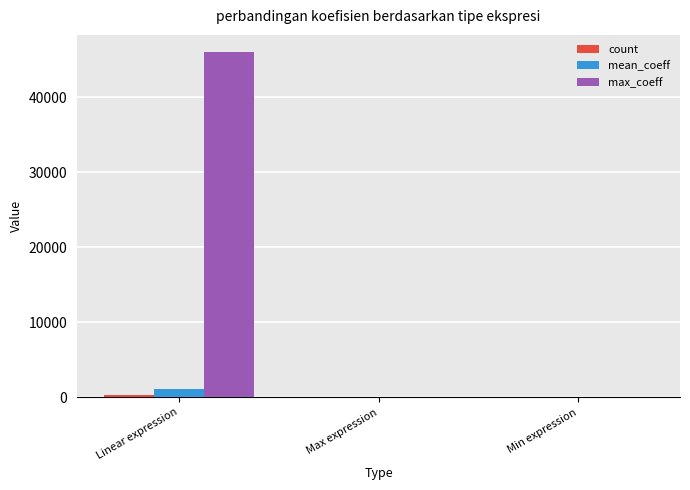

Between Linear expression and Min expression, which series saw the biggest shift?

max_coeff